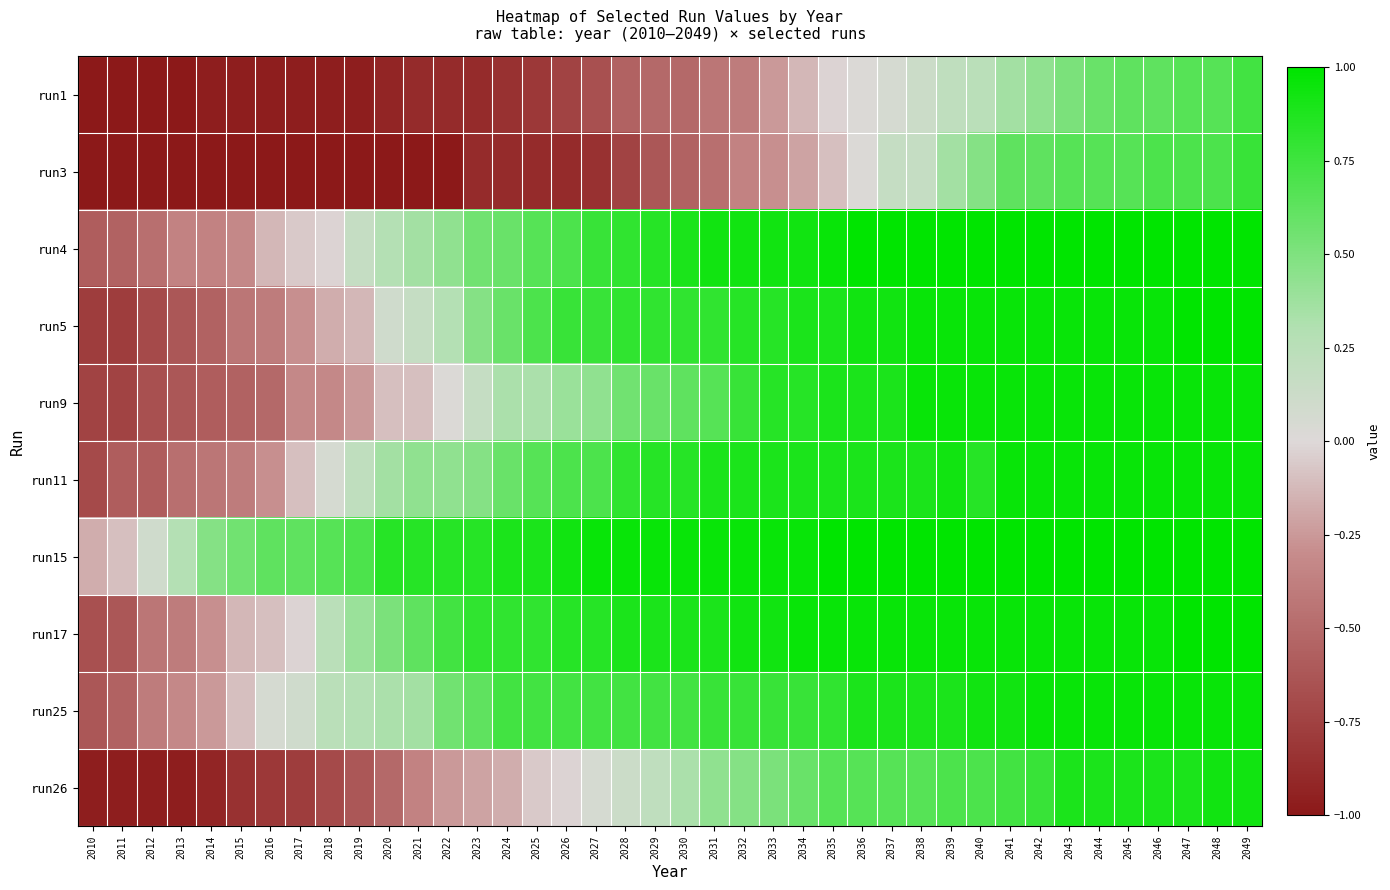

At how many categories does at least one series exceed 0?

38